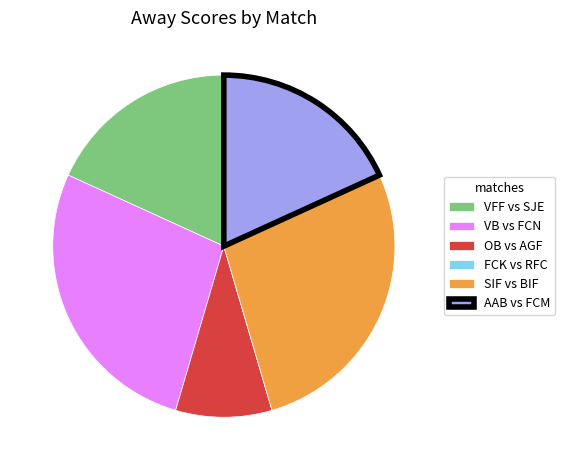

Combined, do VFF vs SJE and SIF vs BIF account for over 50%?

No